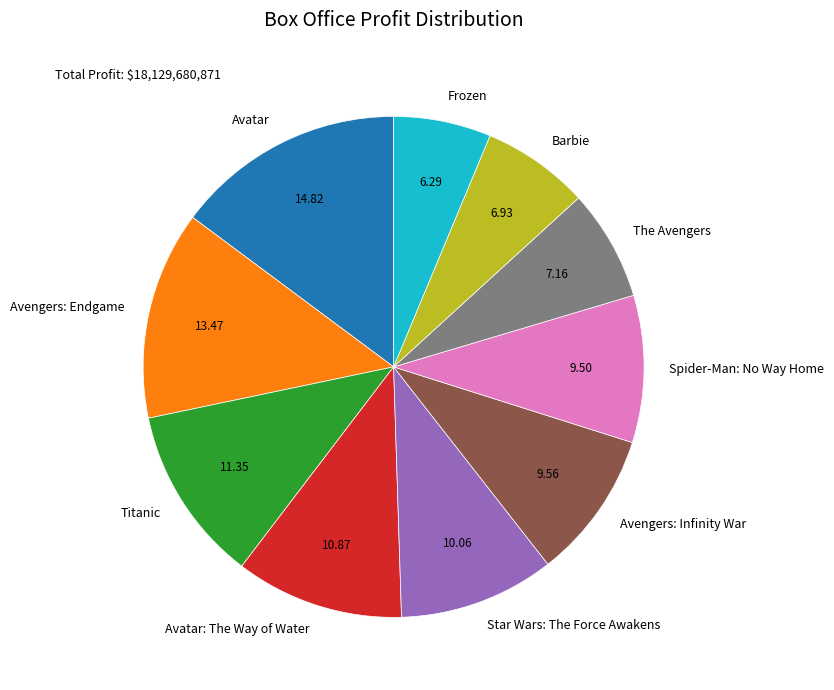

Which slice is the smallest?

Frozen